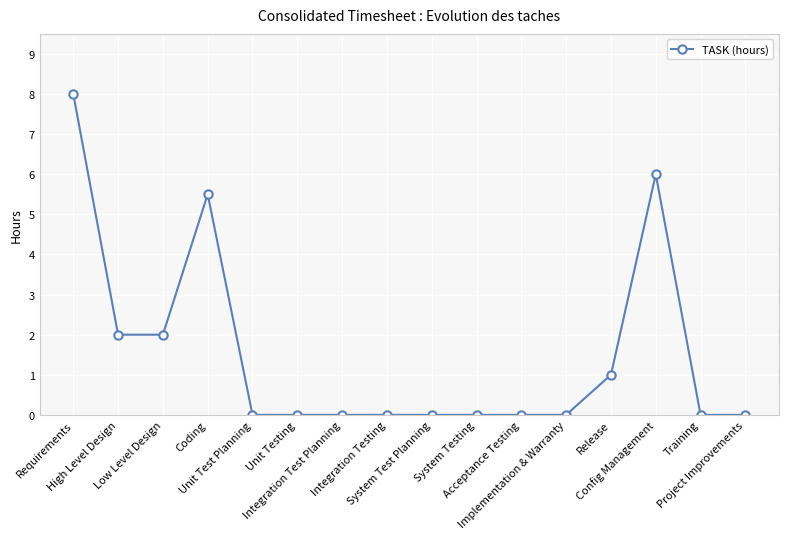

What is the change in value from Requirements to Acceptance Testing?

-8.0